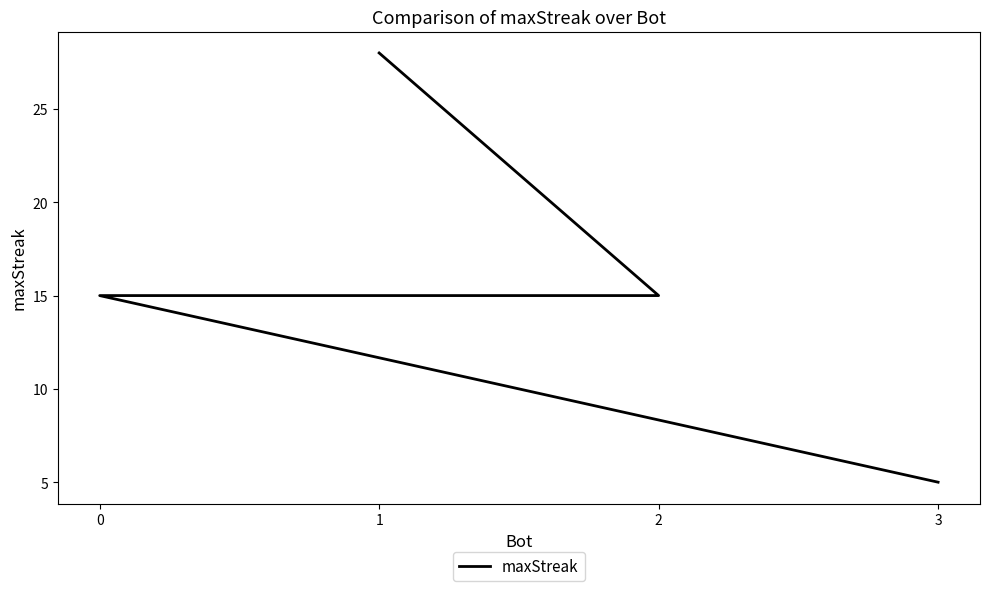

What value does the data have at 3?

5